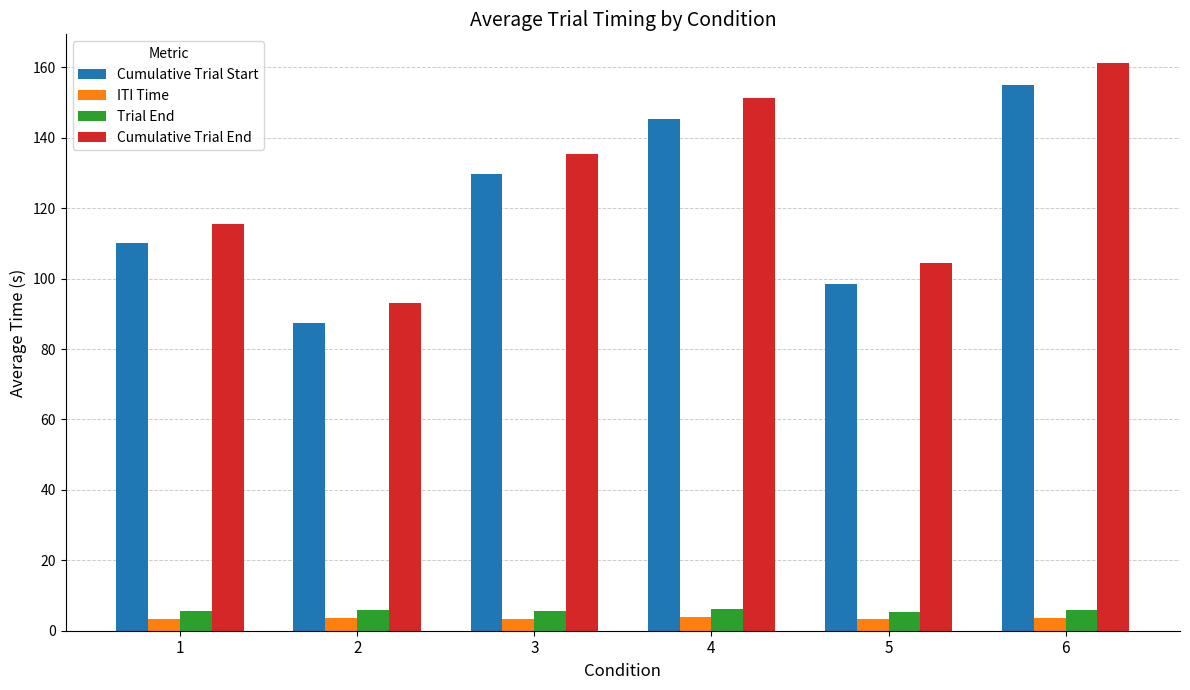

How many groups of bars are there?

6